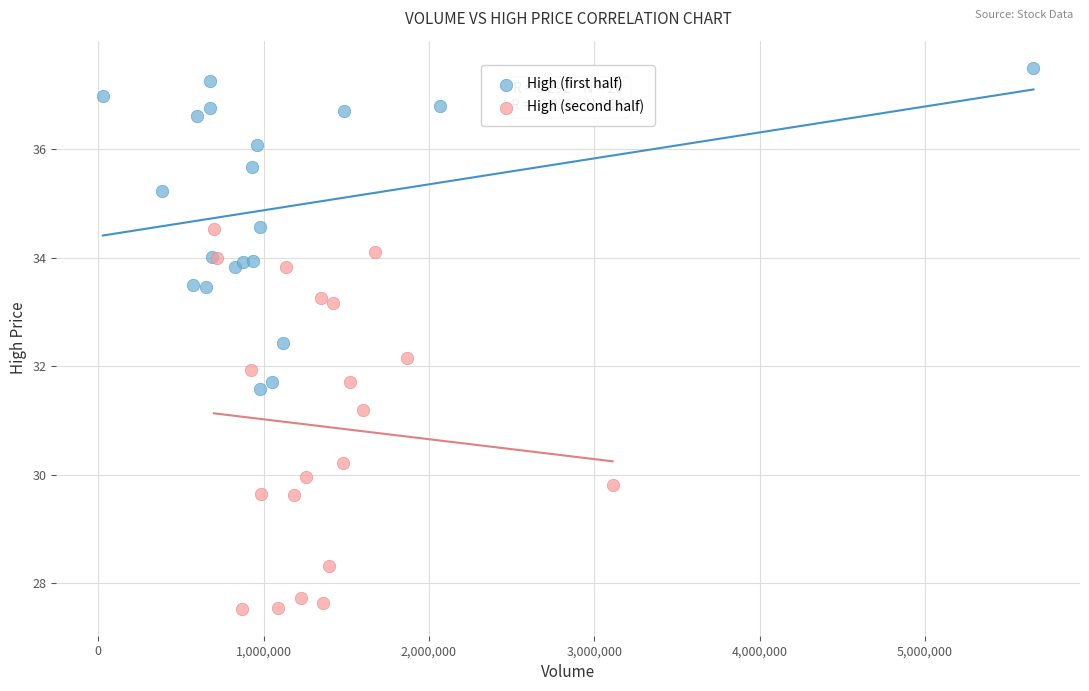

Which series contains the highest Y value?

High (first half)